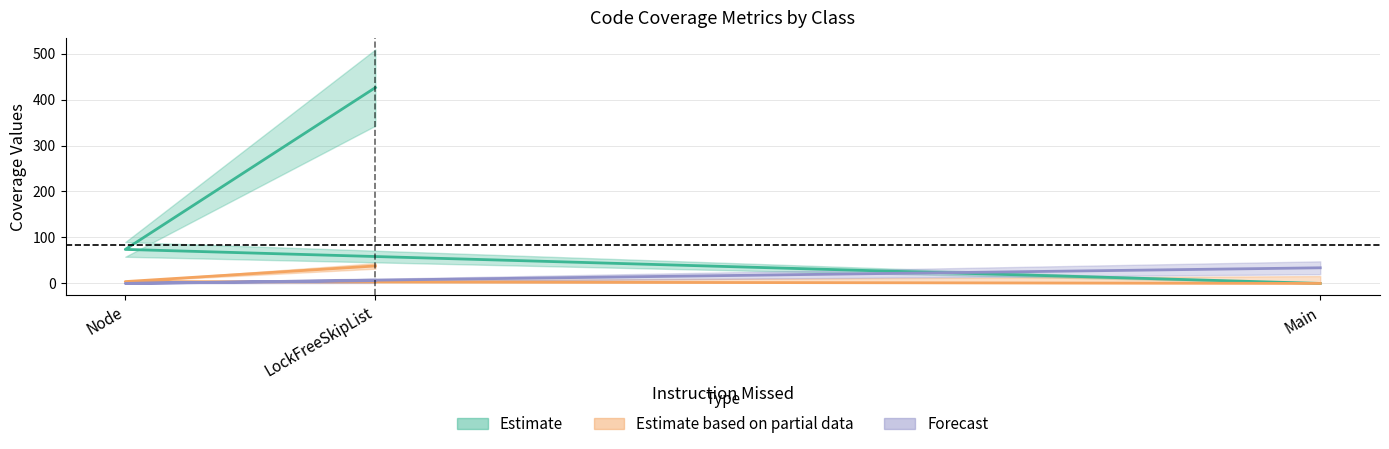

Which series has the largest total across all categories?

Estimate